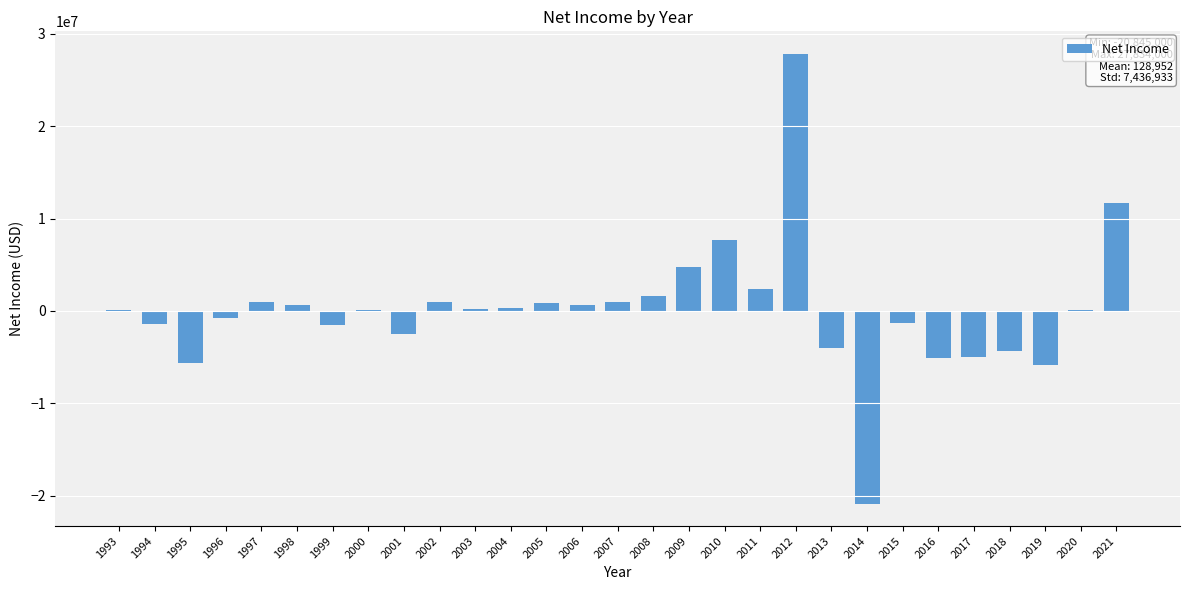

Is it true that the value at 2013 is -1458335?

False